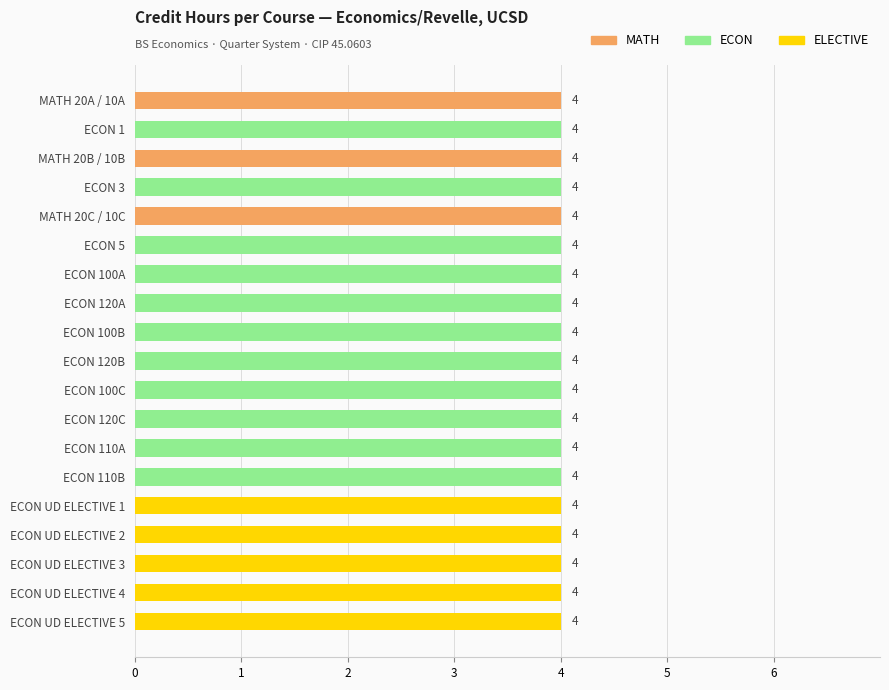

Count the number of categories in the chart.

19